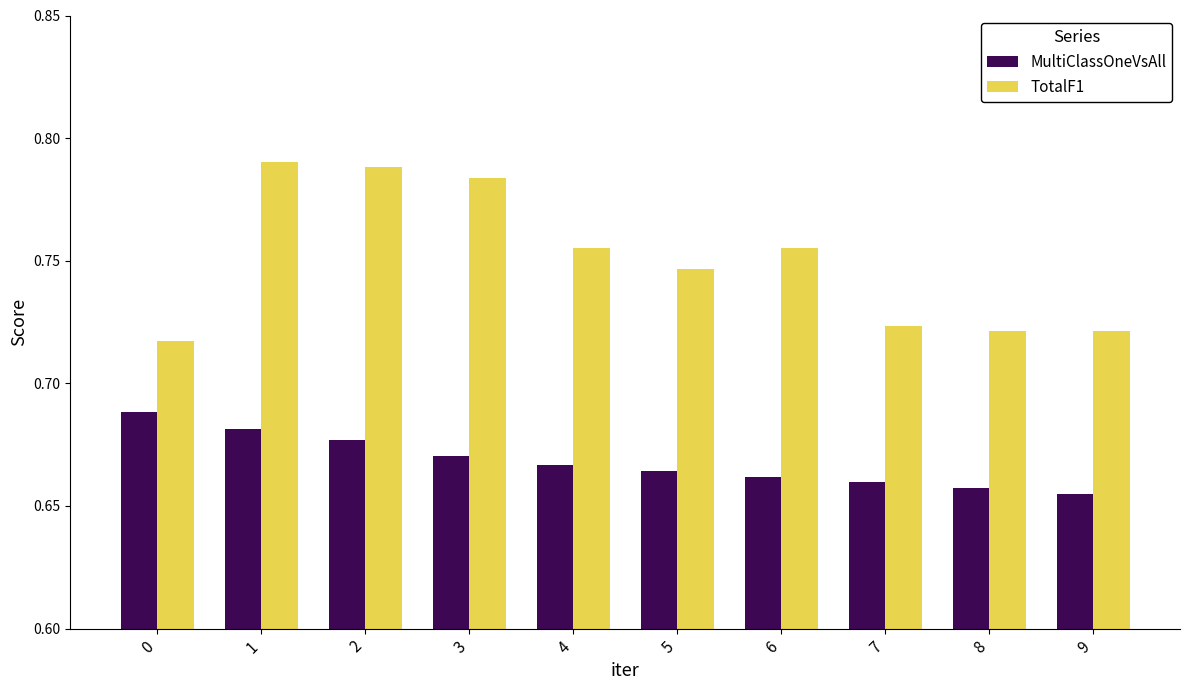

What is the difference between the second highest and second lowest values in the TotalF1 series?

0.1